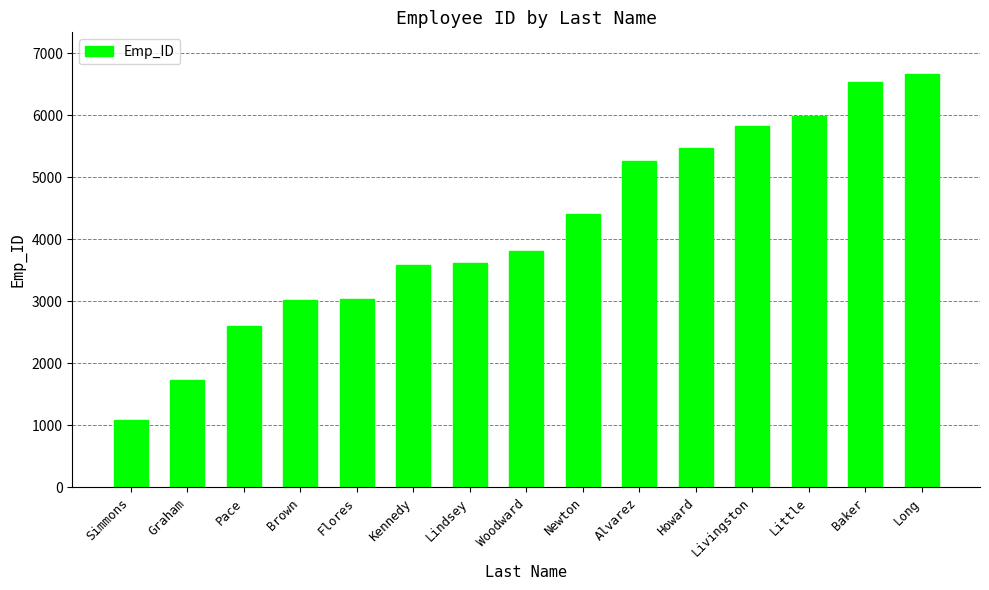

What is the value of the 11th bar from the left?

5477